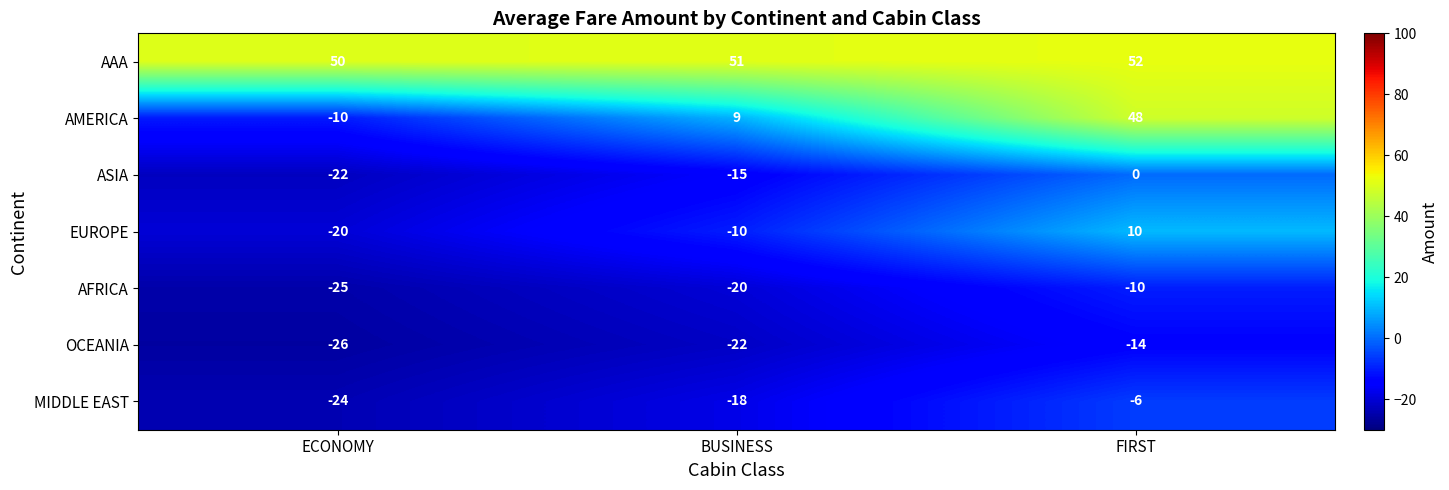

Count the number of data series in this chart.

7